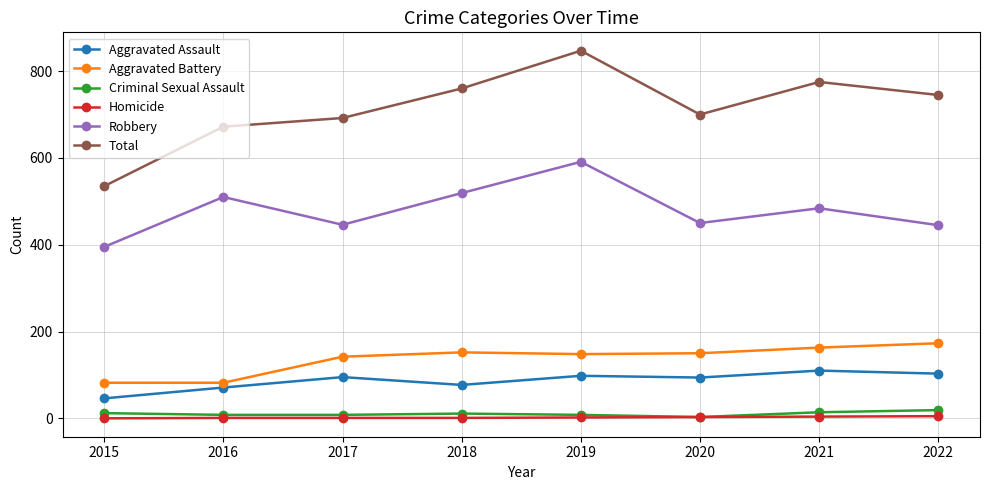

At which category is the sum across all series the highest?

2019